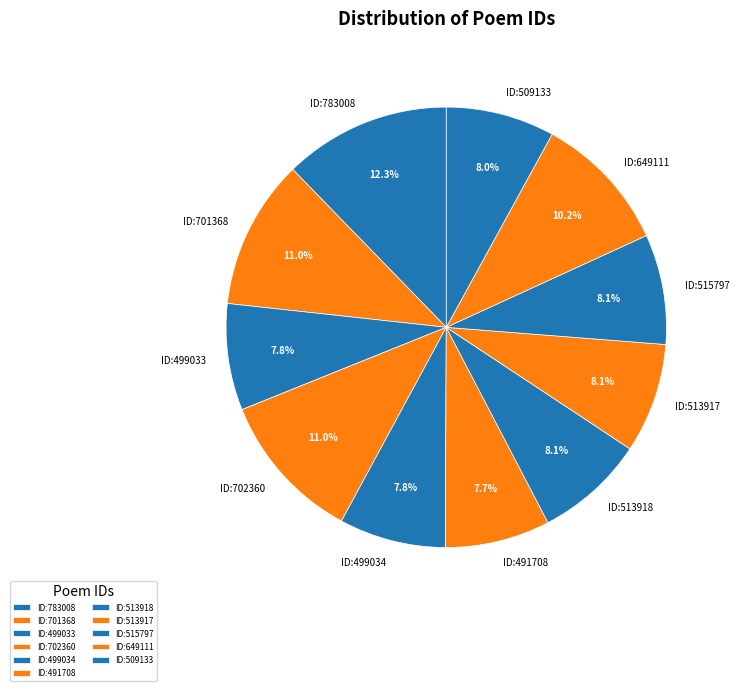

What percentage is NOT represented by ID:702360?

89.0%